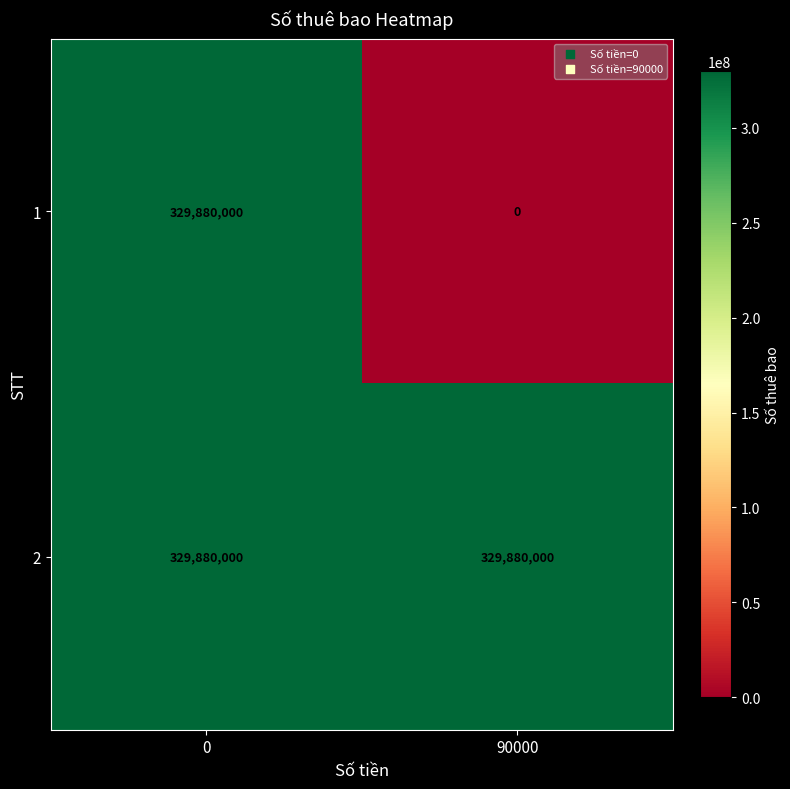

What is the spread (max minus min) of values at 90000?

329880000